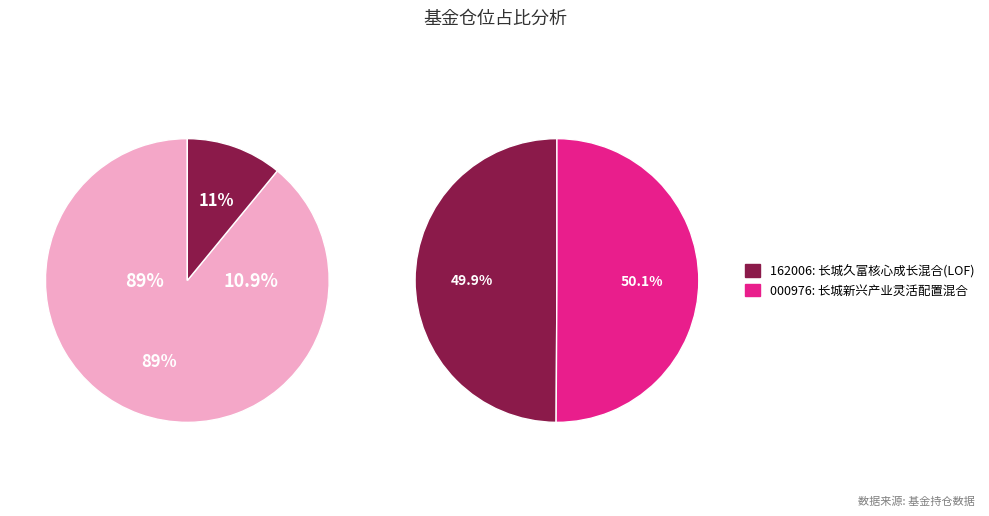

Which has a higher value, 长城新兴产业灵活配置混合 or 长城久富核心成长混合(LOF)?

长城新兴产业灵活配置混合